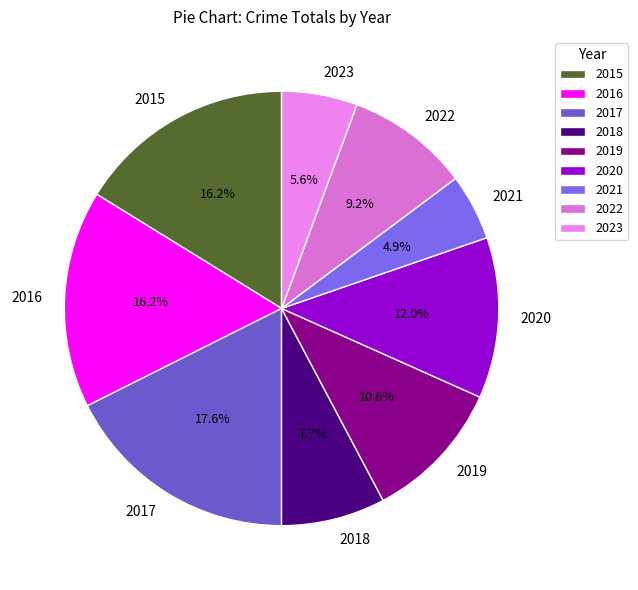

Does 2018 represent more than half of the total?

No